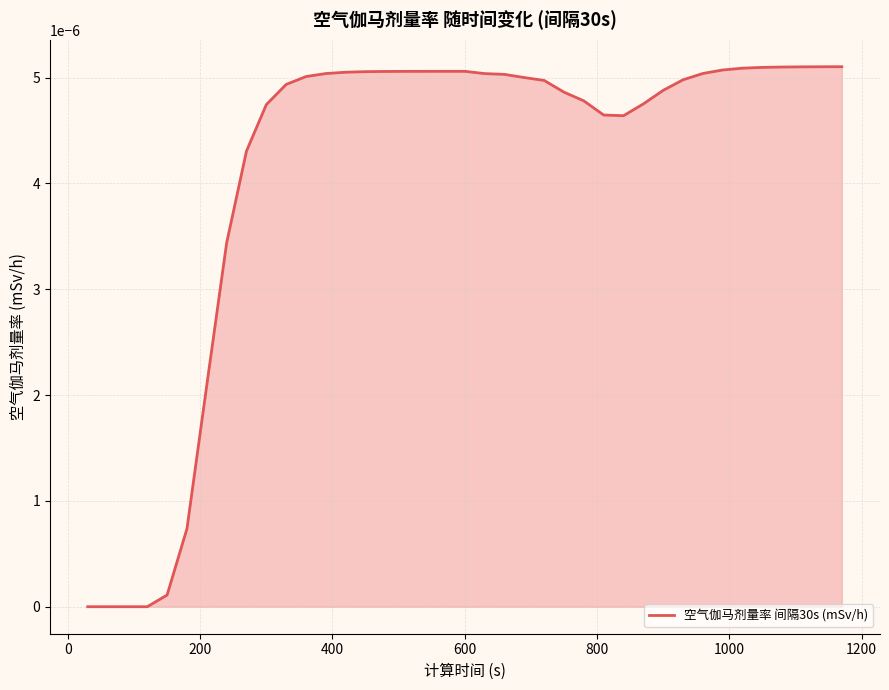

Does the chart have visible grid lines?

Yes